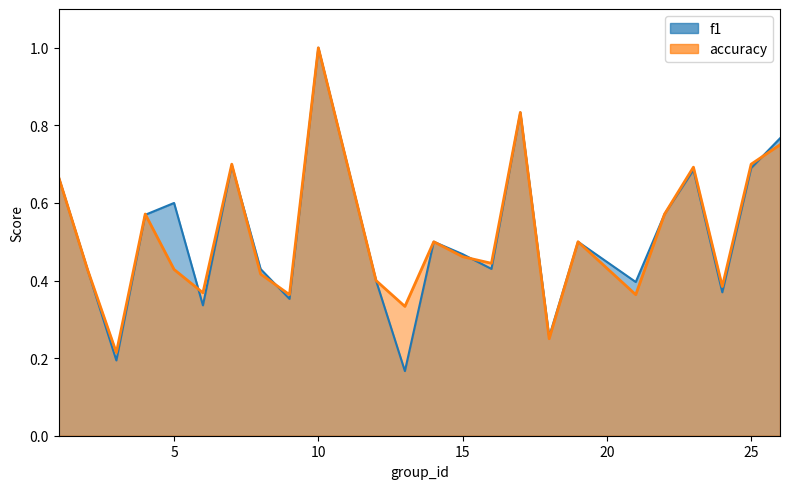

Is it true that f1 equals 0.2 at 25?

False